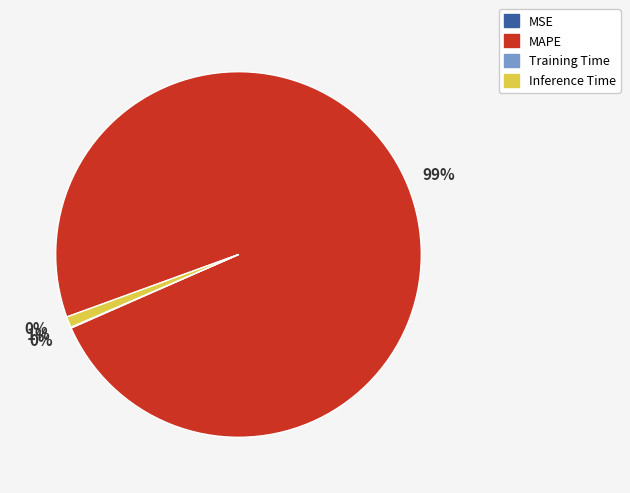

What is the largest slice in the pie chart?

MAPE